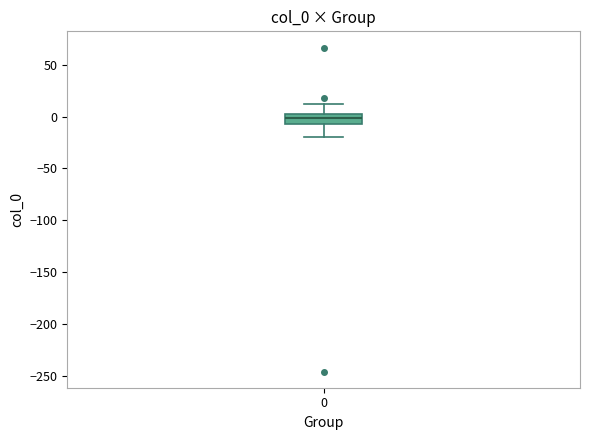

Transcribe this box plot: give where the median line is, the range the box spans, and where the two whiskers end, as read against the y-axis. The values are not printed on the chart, so give them approximately, as read against the axis.

median 0 (inside the box), box -5 to 0, whiskers -20 to 10